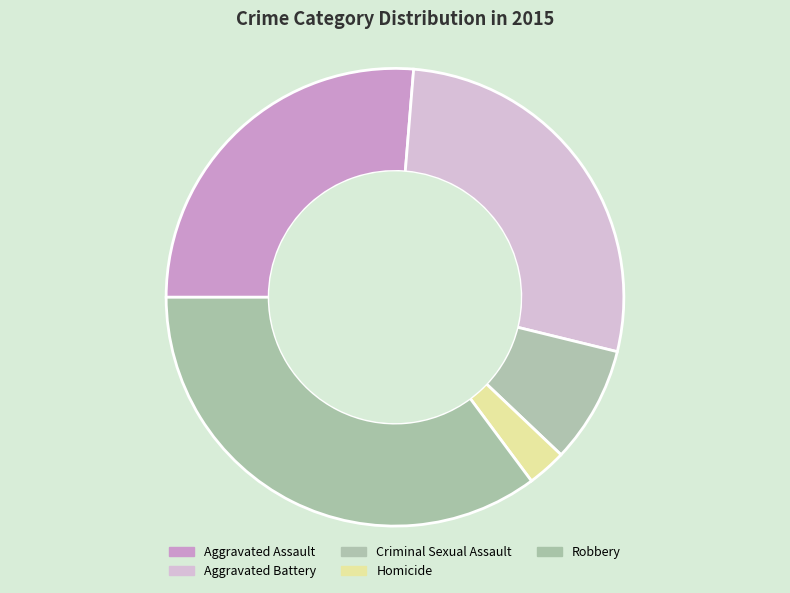

Does Criminal Sexual Assault account for over 50% of the chart?

No